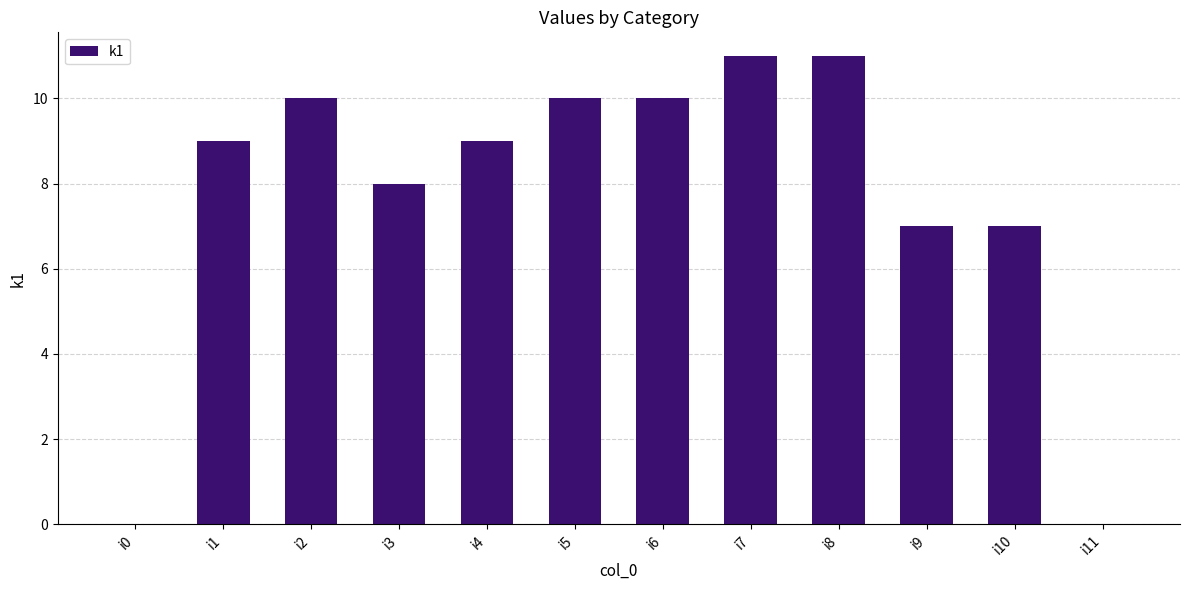

Is it true that the value at i5 is 10?

True